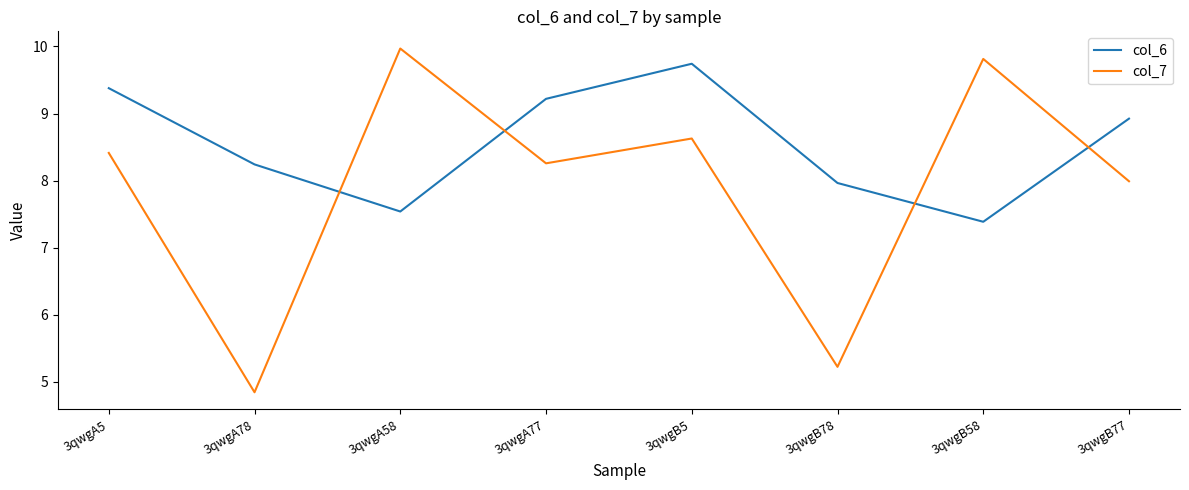

Rank the series by their maximum value, from highest to lowest.

col_7, col_6